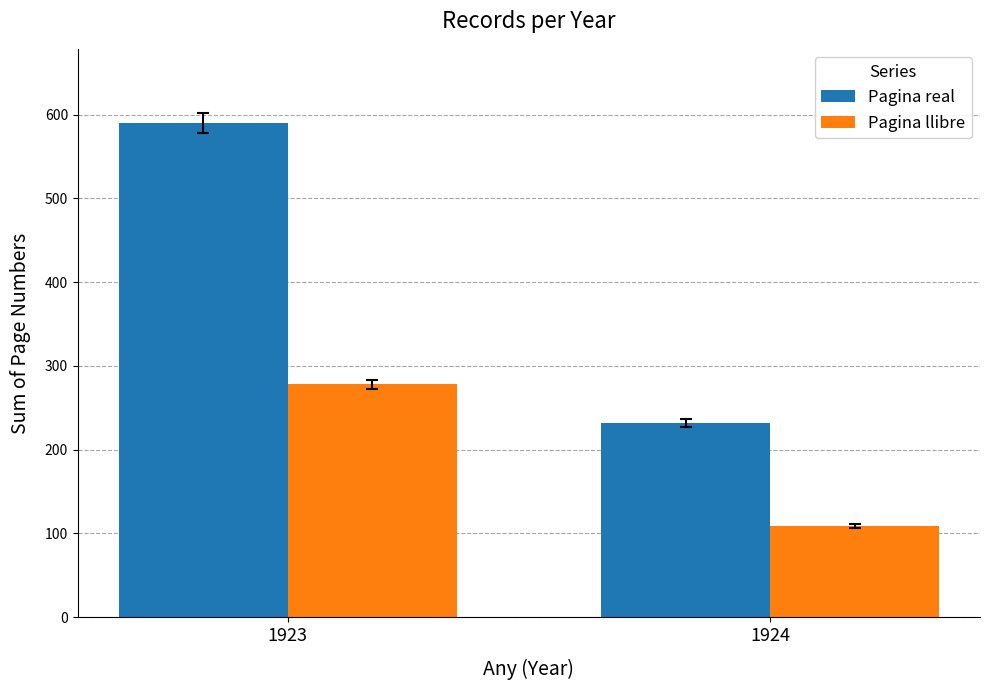

Between 1923 and 1924, which series saw the biggest shift?

Pagina real